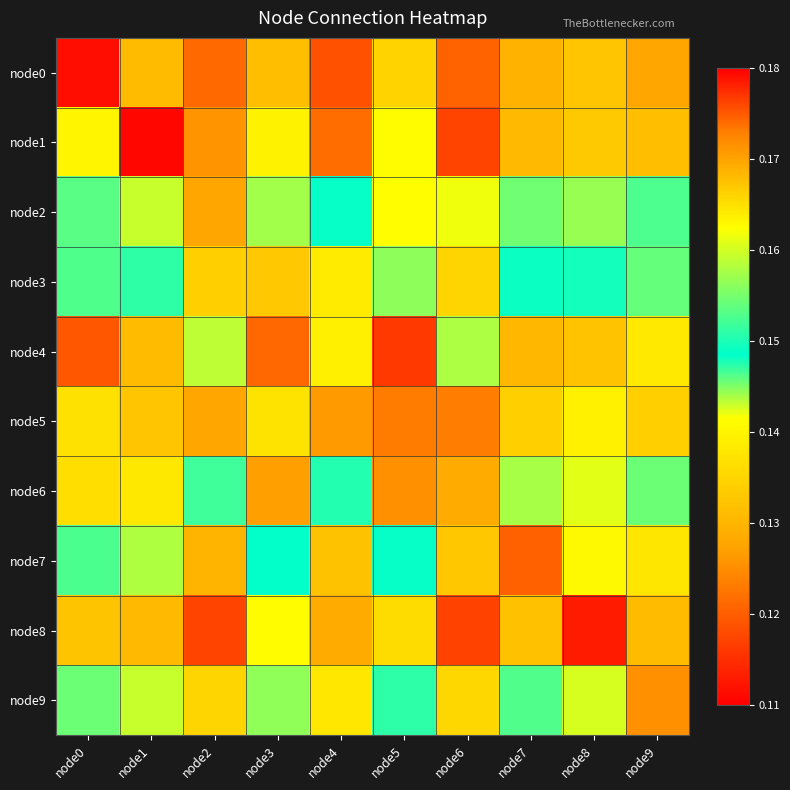

How many series are shown in this chart?

10